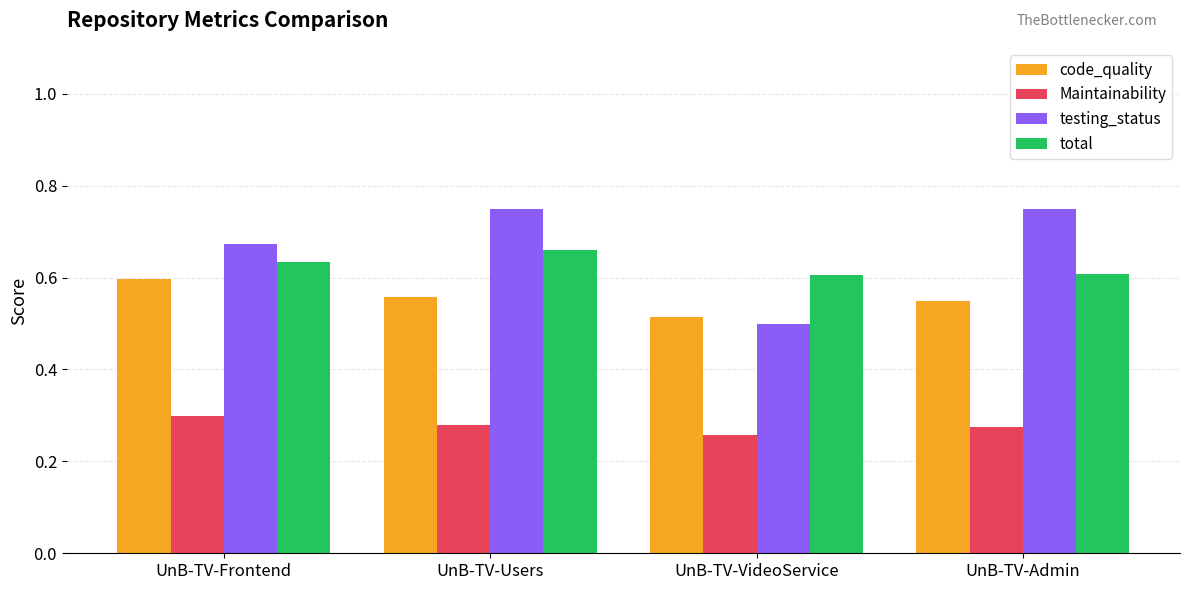

Rank the series by their maximum value, from highest to lowest.

testing_status, total, code_quality, Maintainability